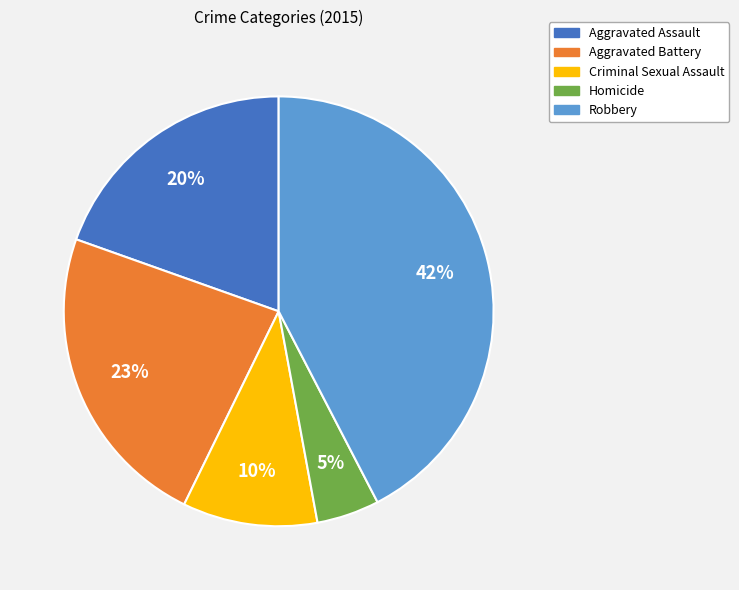

Which category has the smallest portion of the pie?

Homicide